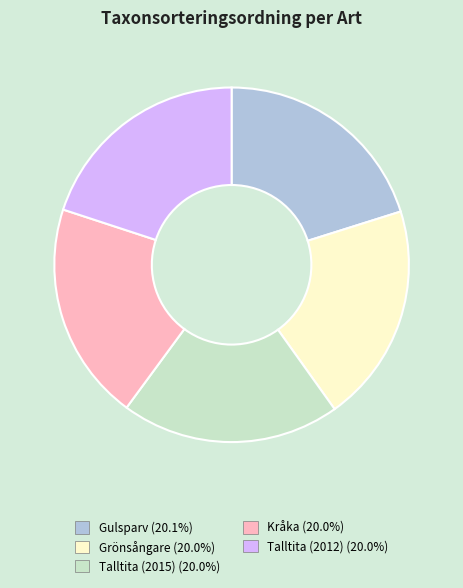

How many segments does this pie chart have?

5